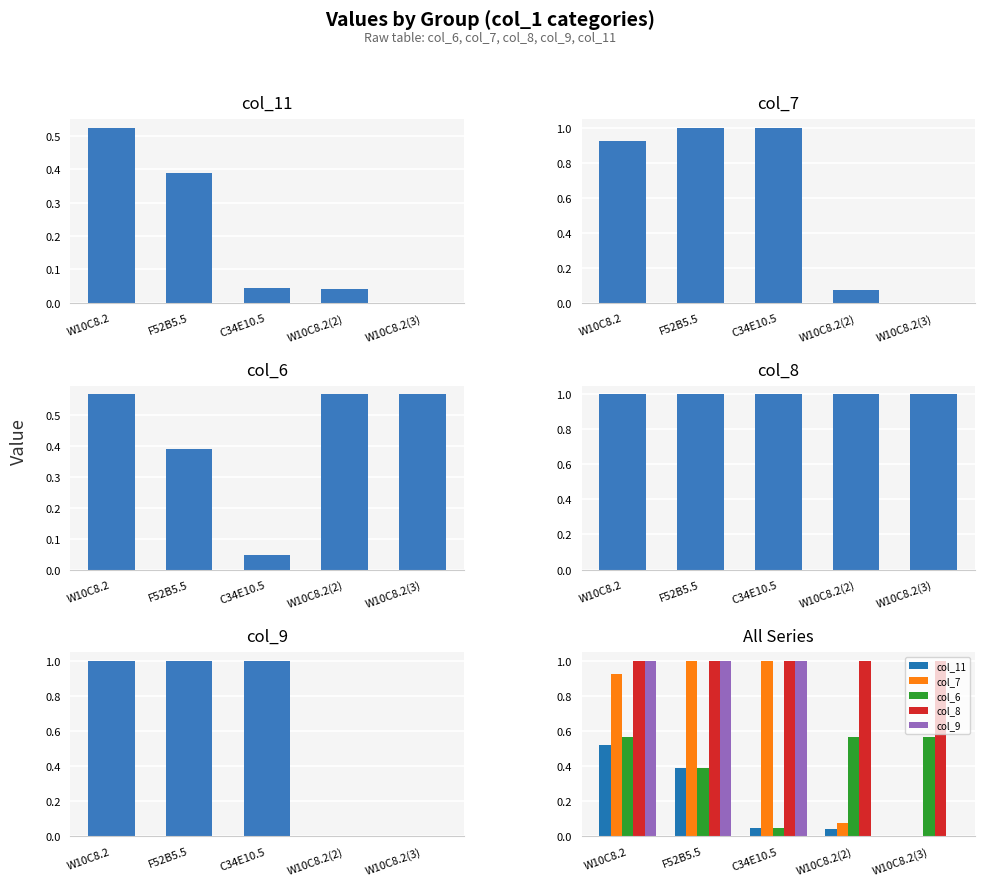

Reading left to right, transcribe all the data shown in this chart.

col_11: 0.5	0.4	0.0	0.0	0.0
col_7: 0.9	1.0	1.0	0.1	0.0
col_6: 0.6	0.4	0.0	0.6	0.6
col_8: 1.0	1.0	1.0	1.0	1.0
col_9: 1.0	1.0	1.0	0.0	0.0